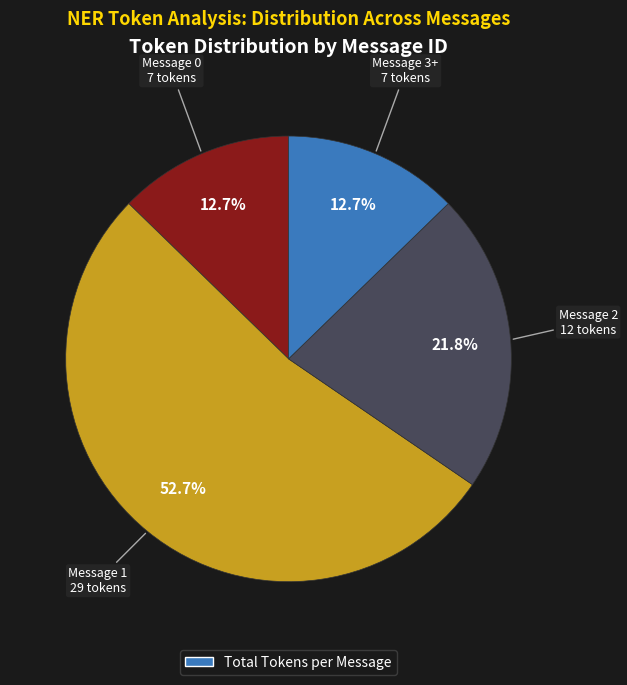

How many slices are in this pie chart?

4